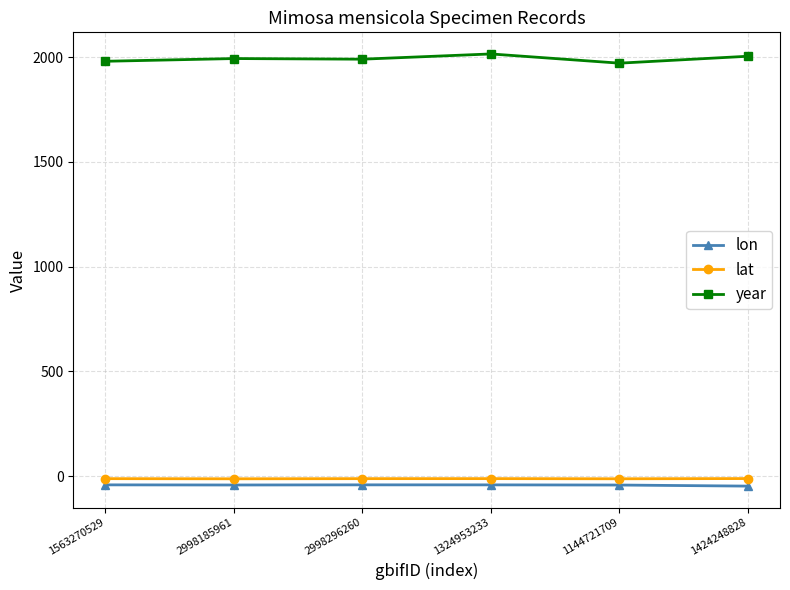

True or false: lon and year intersect in this chart.

False